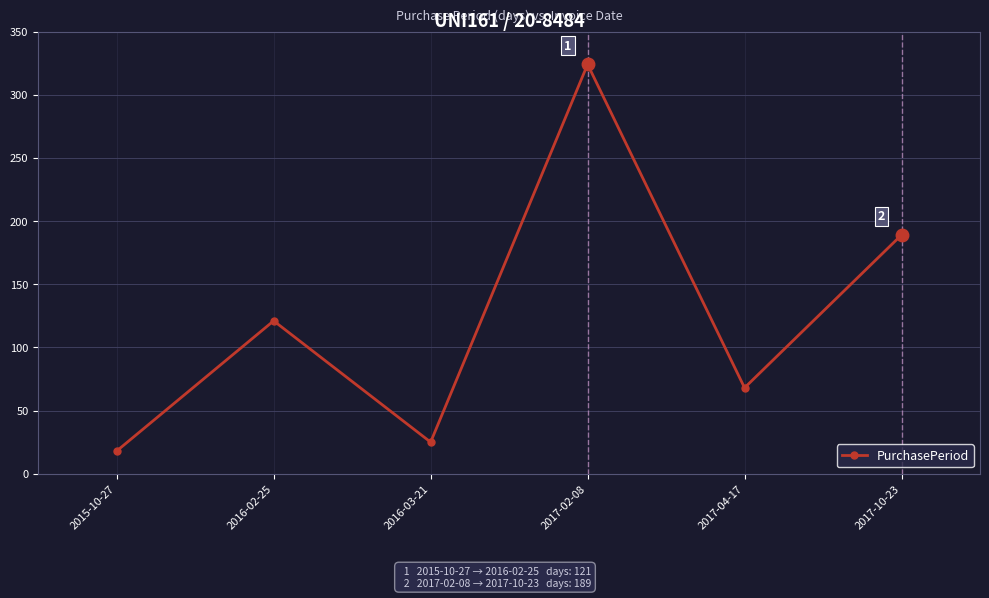

What is the label of the 1st point from the left?

2015-10-27